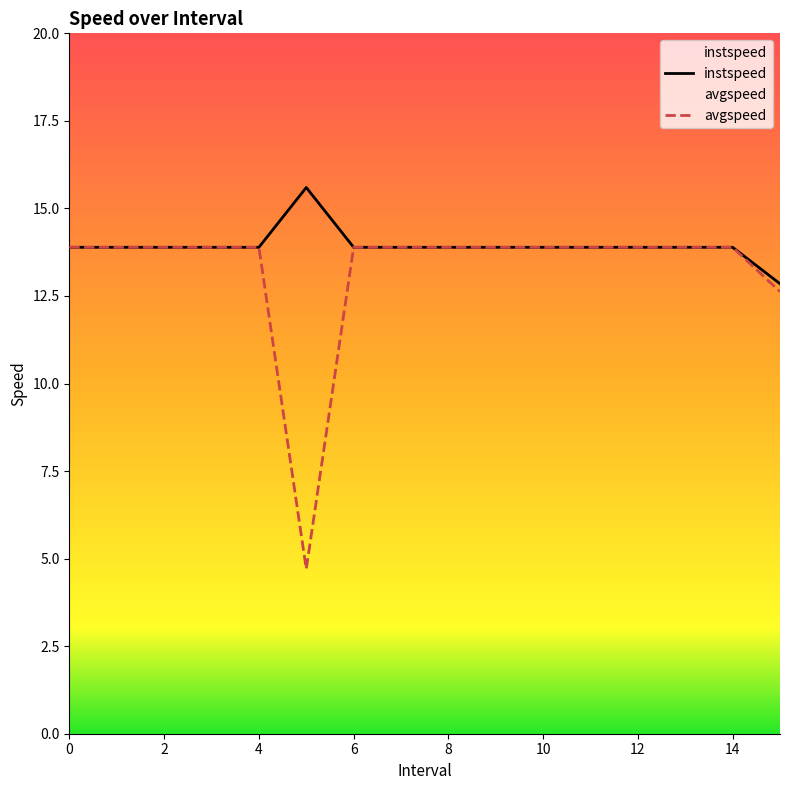

What is the value of the instspeed point at the 5th from the left?

13.9